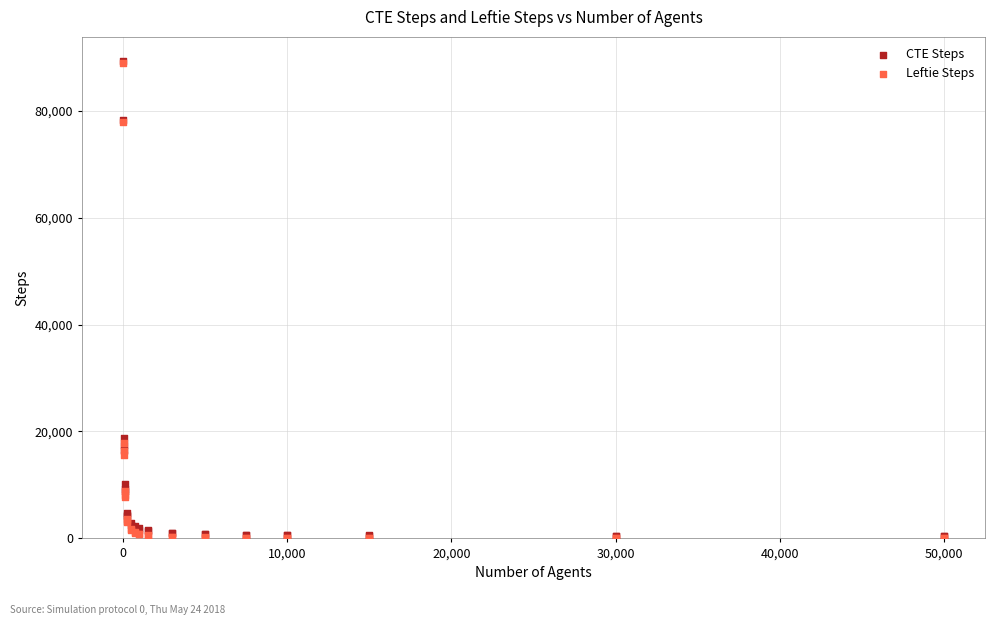

In the Leftie Steps series, what Y value is closest to 44516?

17792